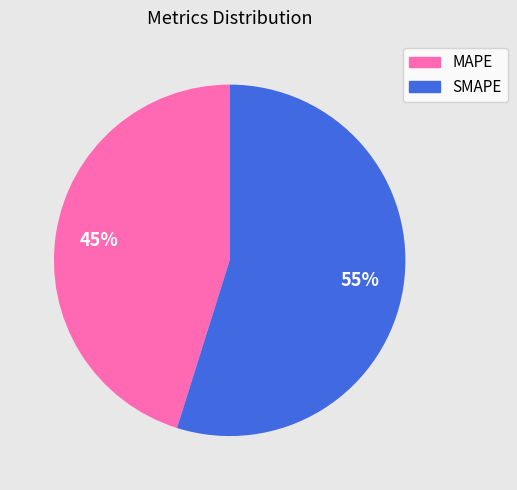

Do SMAPE and MAPE together represent more than half of the pie?

Yes